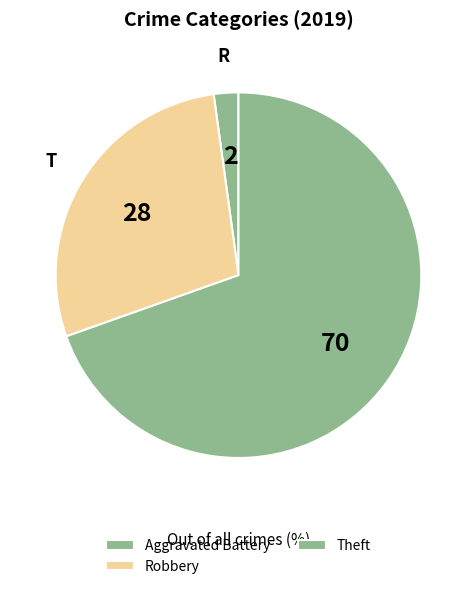

To the nearest percent, what is the difference between the Aggravated Battery and Theft slice percentages?

67%